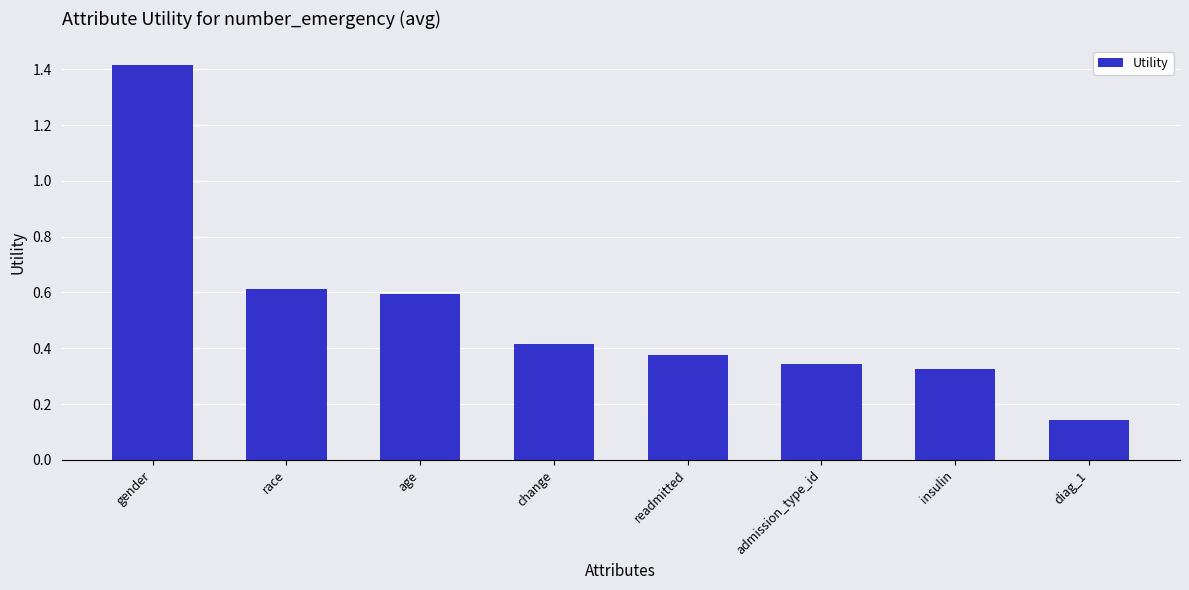

What is the maximum value shown in the chart?

1.4